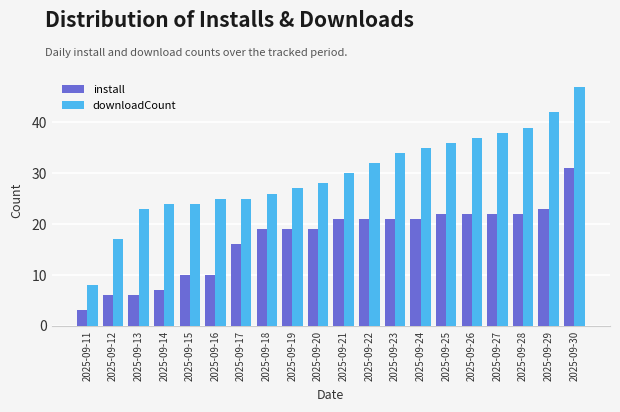

Which series has the largest total across all categories?

downloadCount